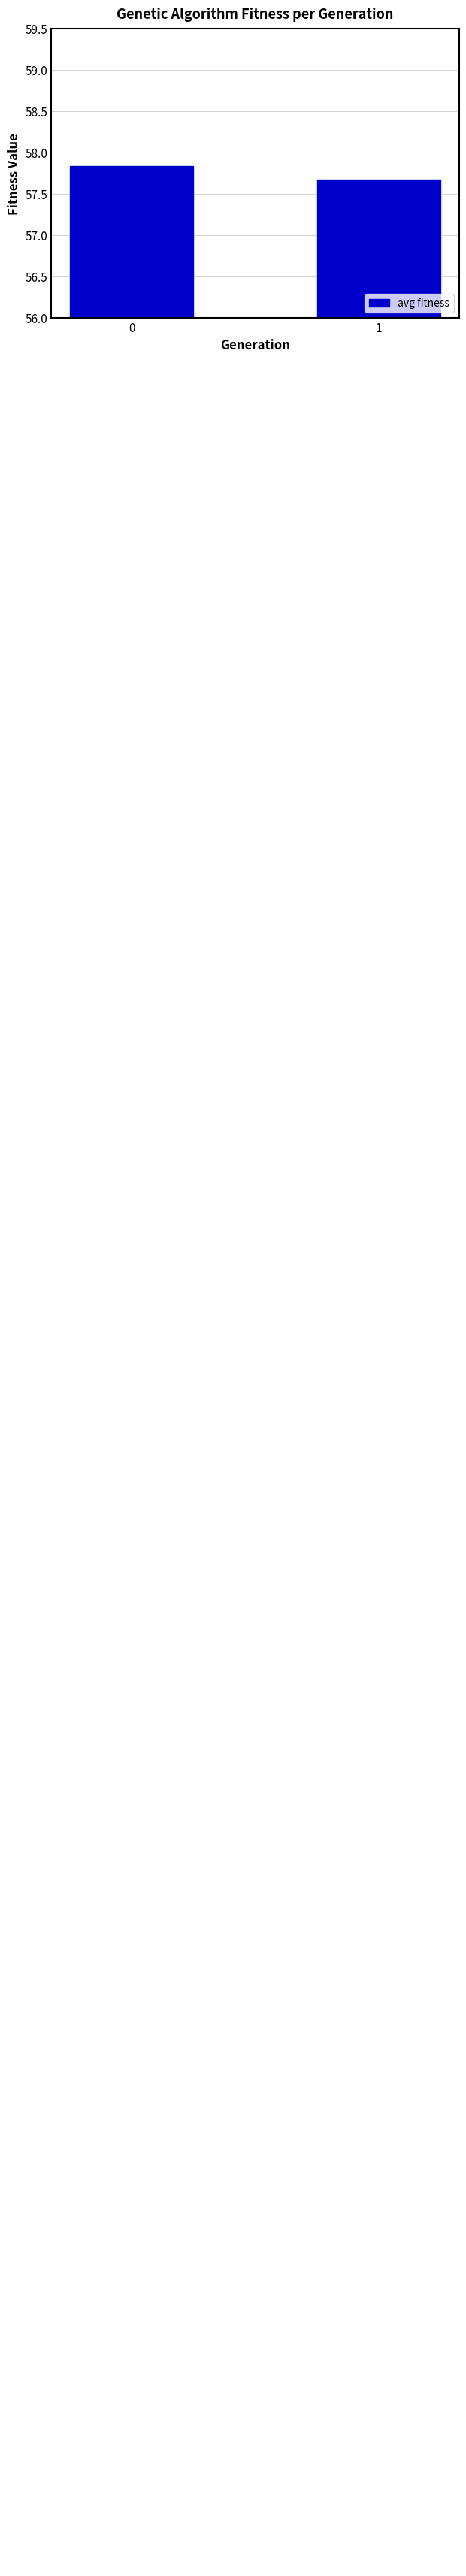

What is the greatest value displayed?

57.8